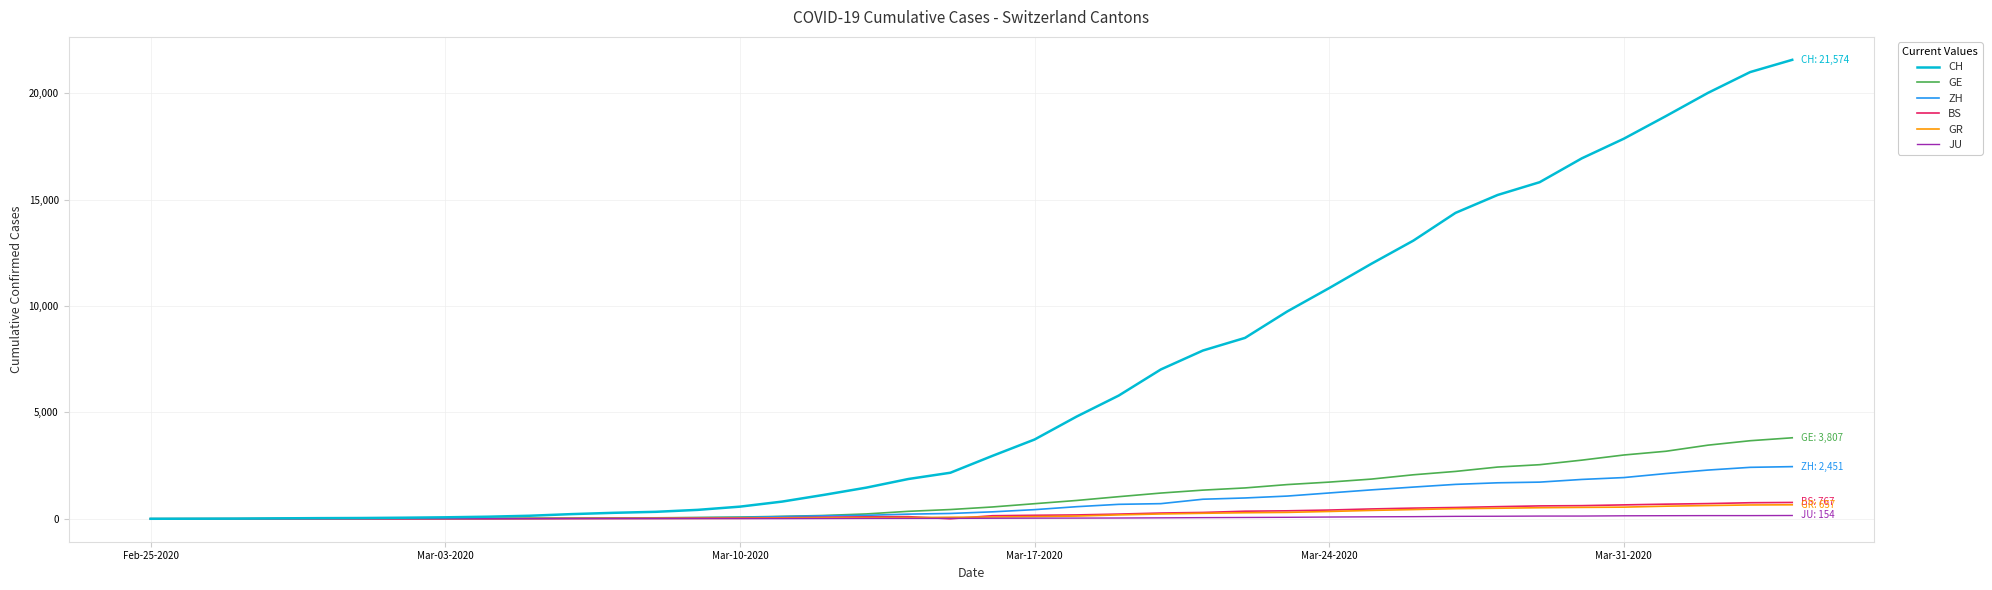

What is the average value of the GE series?

1078